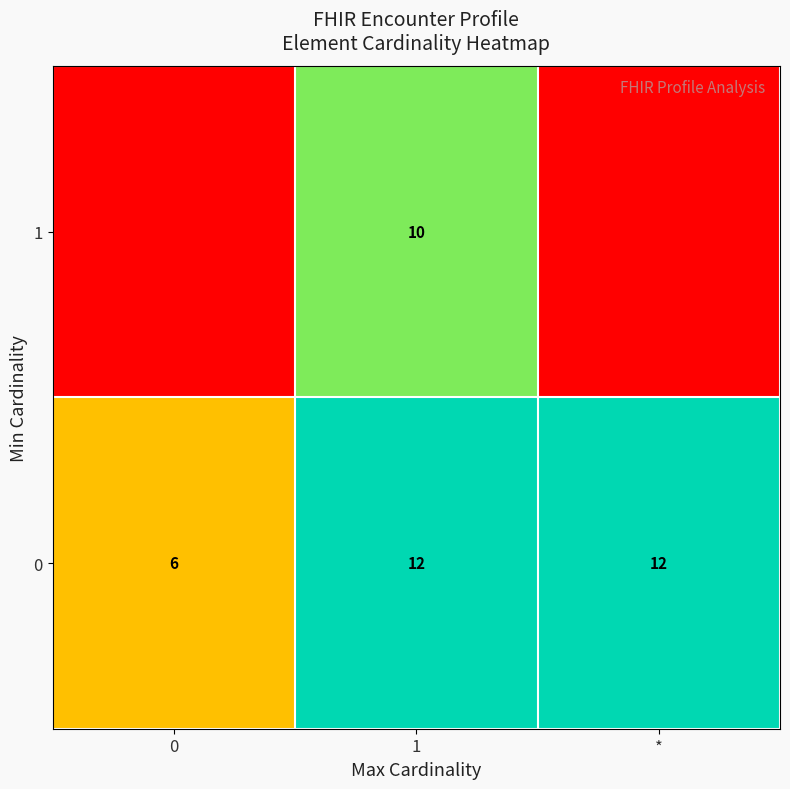

What is the difference between the maximum and minimum values in the 0 series?

6